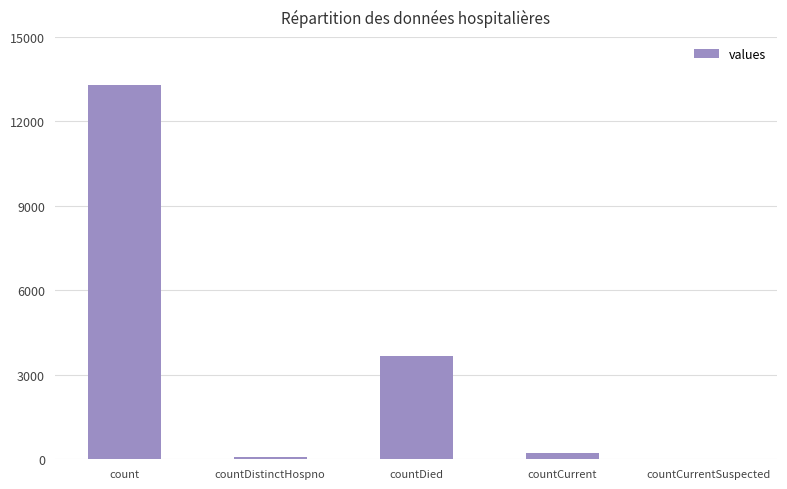

What is the greatest value displayed?

13282